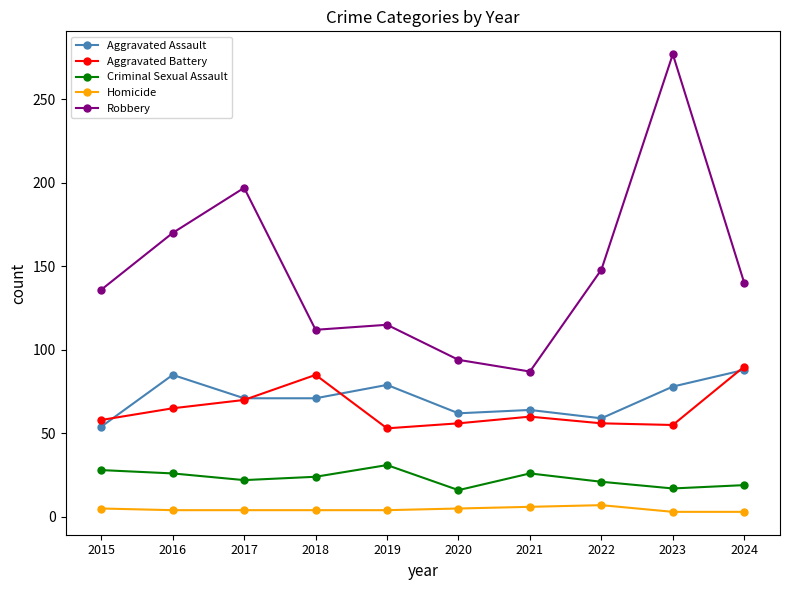

What is the highest value of the Criminal Sexual Assault series?

31